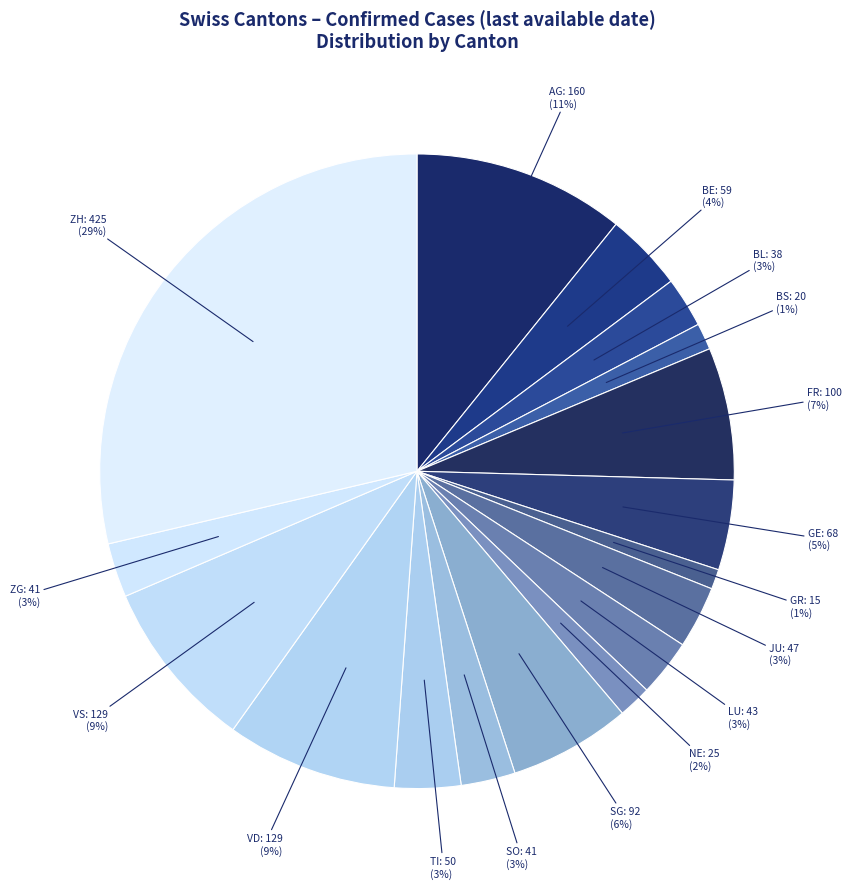

What is the largest slice in the pie chart?

ZH